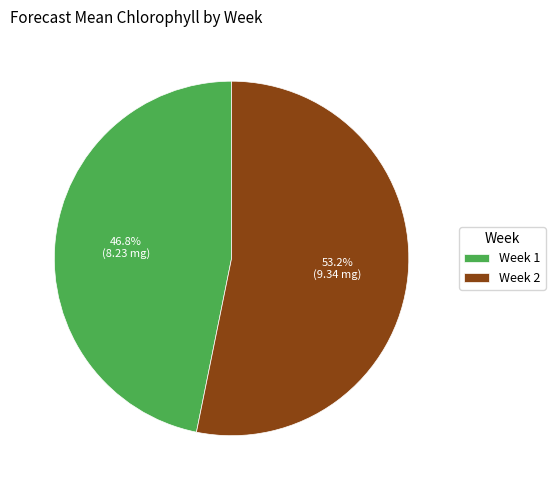

Which slice is the smallest?

Week 1